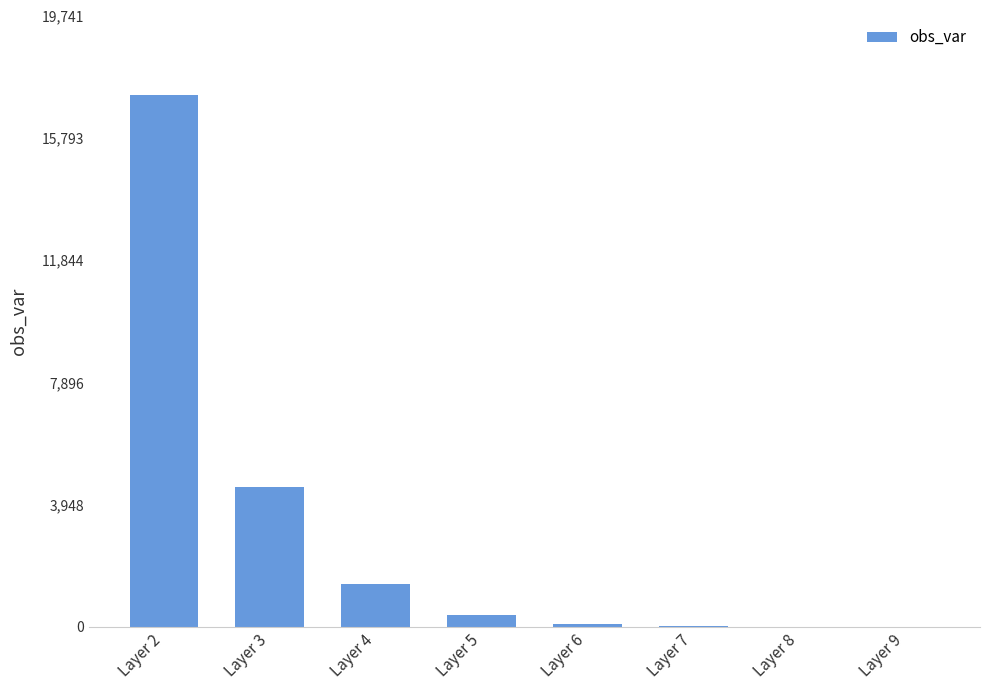

Which label corresponds to the largest value in the chart?

Layer 2